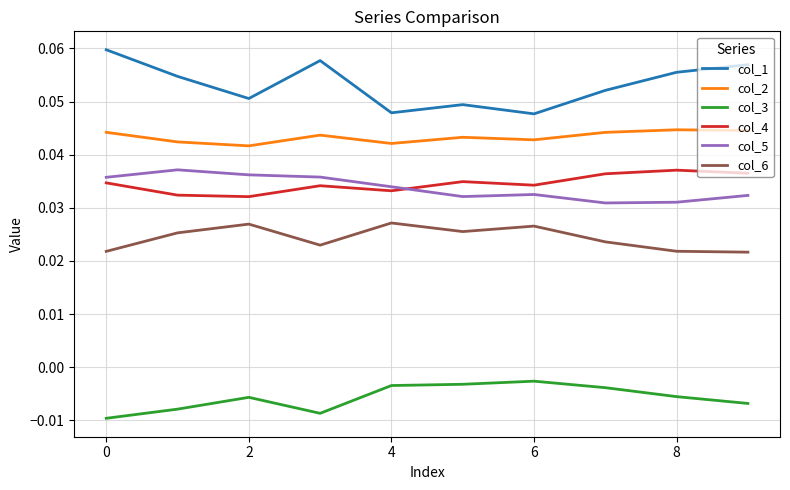

Does the chart have visible grid lines?

Yes